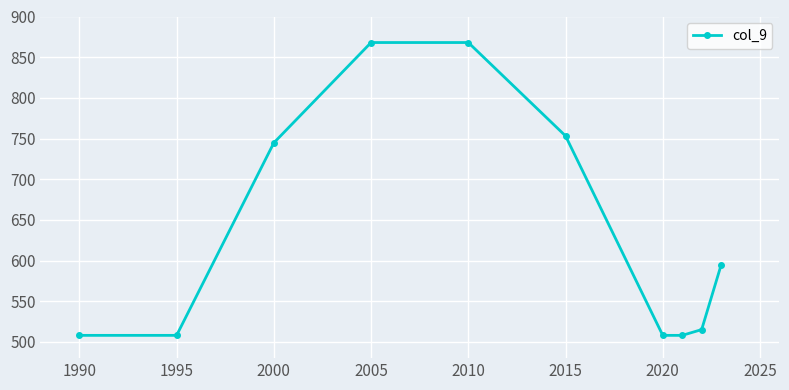

What is the maximum value shown in the chart?

868.0